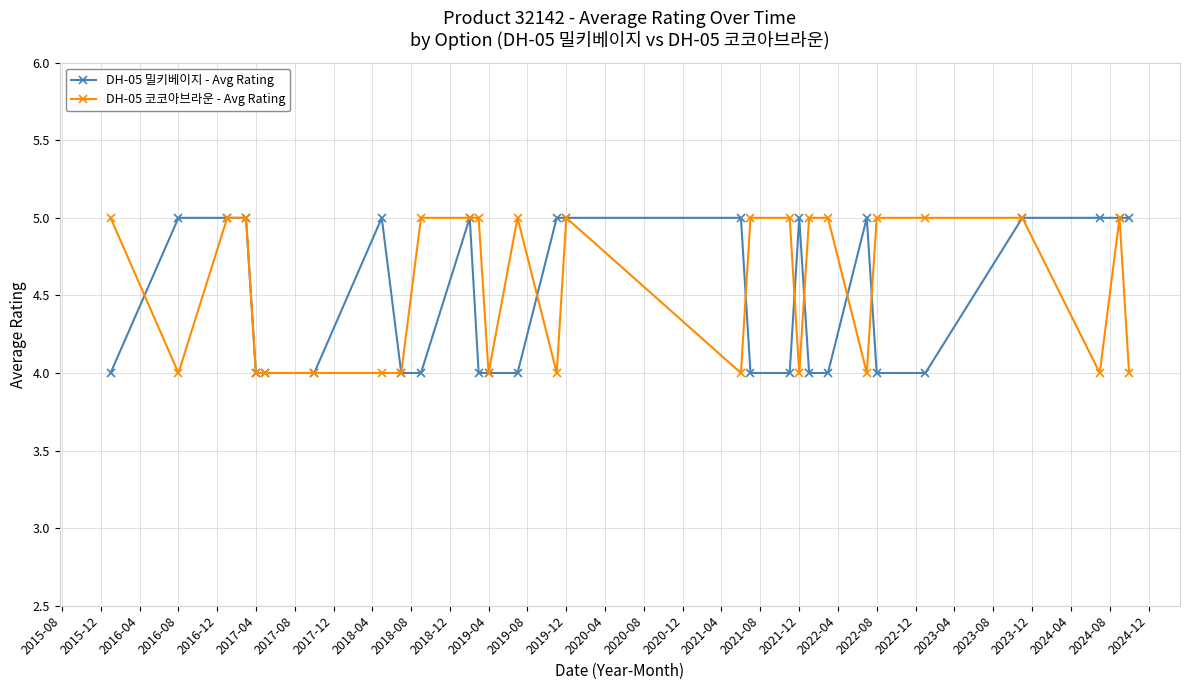

List the series in order of their overall mean, lowest first.

DH-05 밀키베이지 - Avg Rating, DH-05 코코아브라운 - Avg Rating